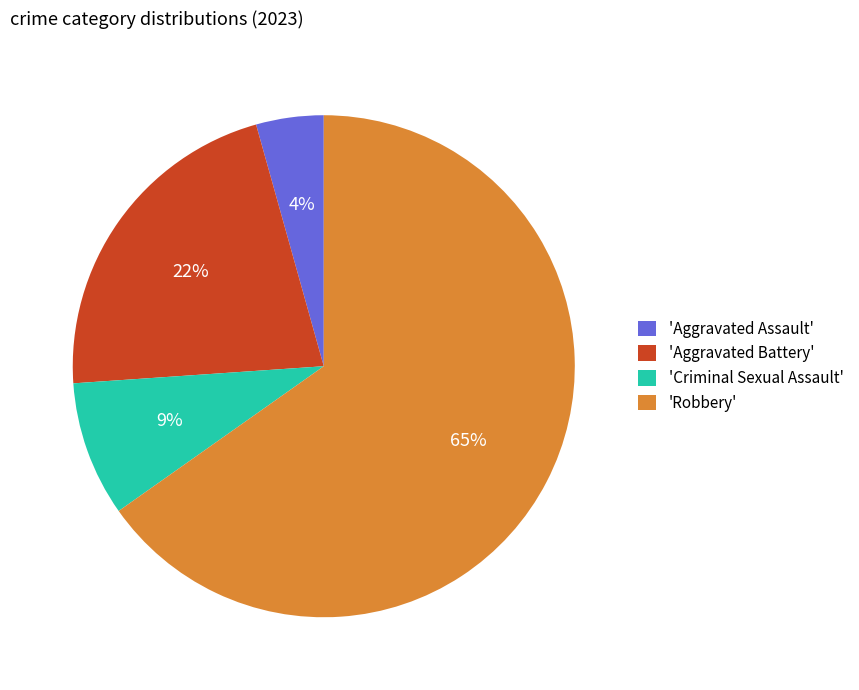

Combined, do 'Criminal Sexual Assault' and 'Robbery' account for over 50%?

Yes